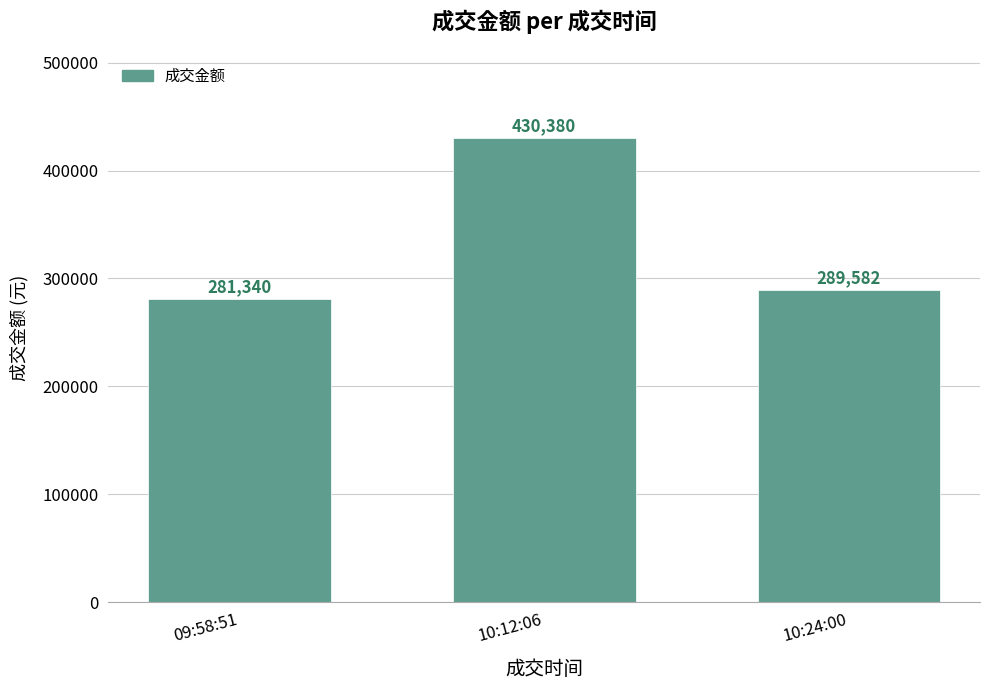

What position from the right is 10:12:06?

2